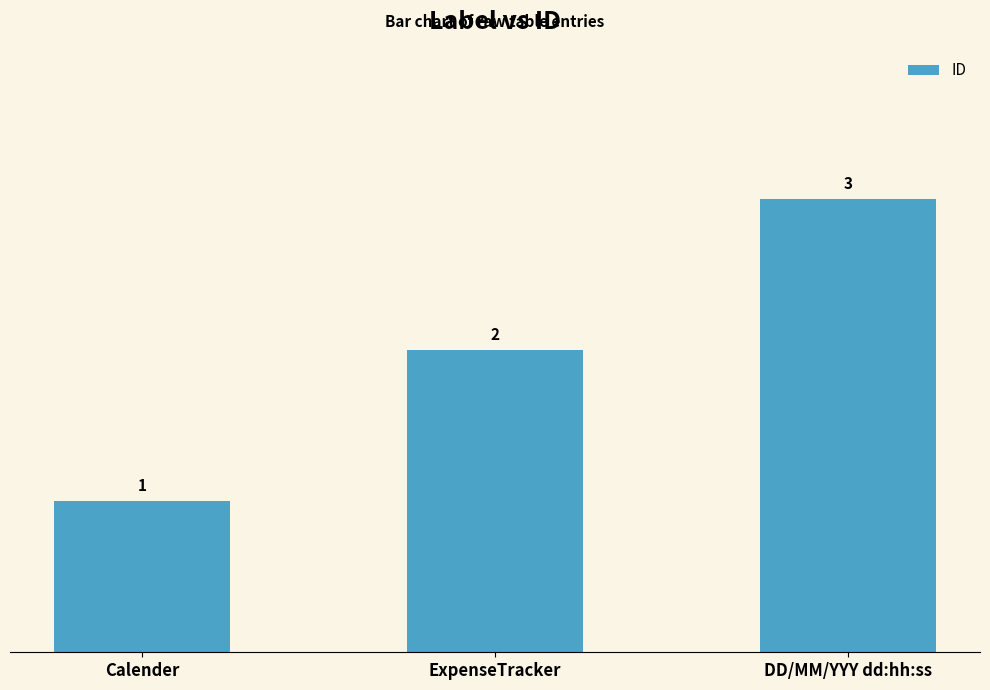

What is the ratio of the value at DD/MM/YYY dd:hh:ss to the value at Calender?

3.0